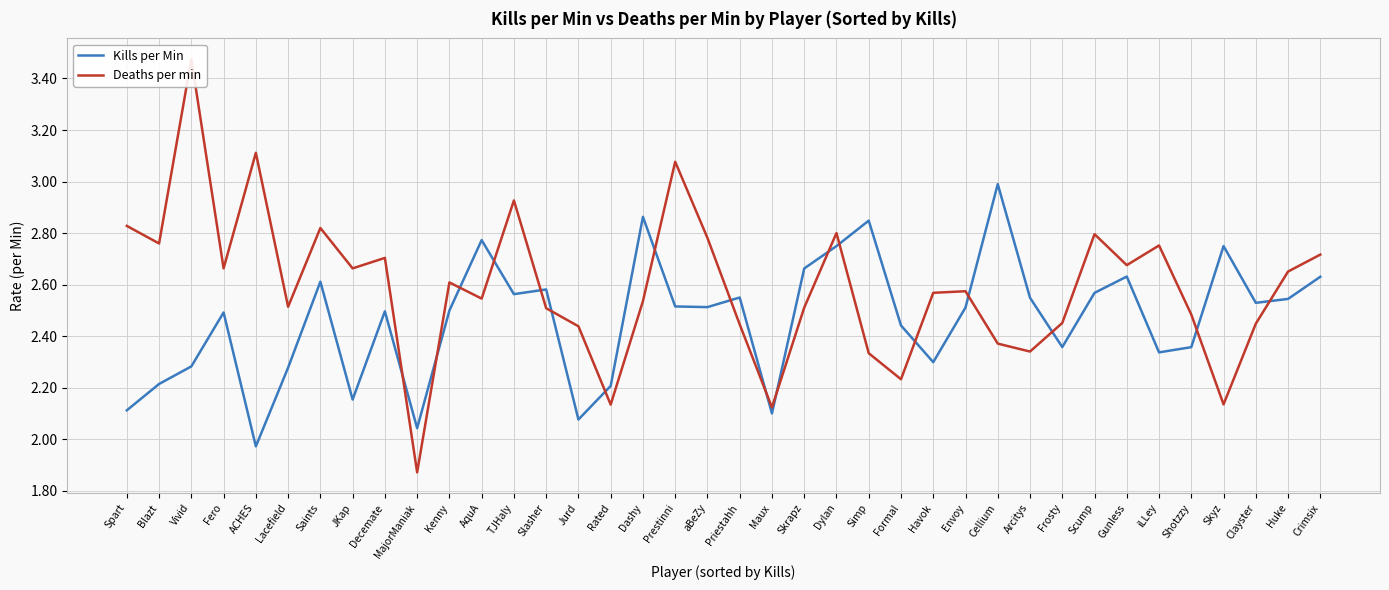

What is the total value across all series at Prestinni?

5.6